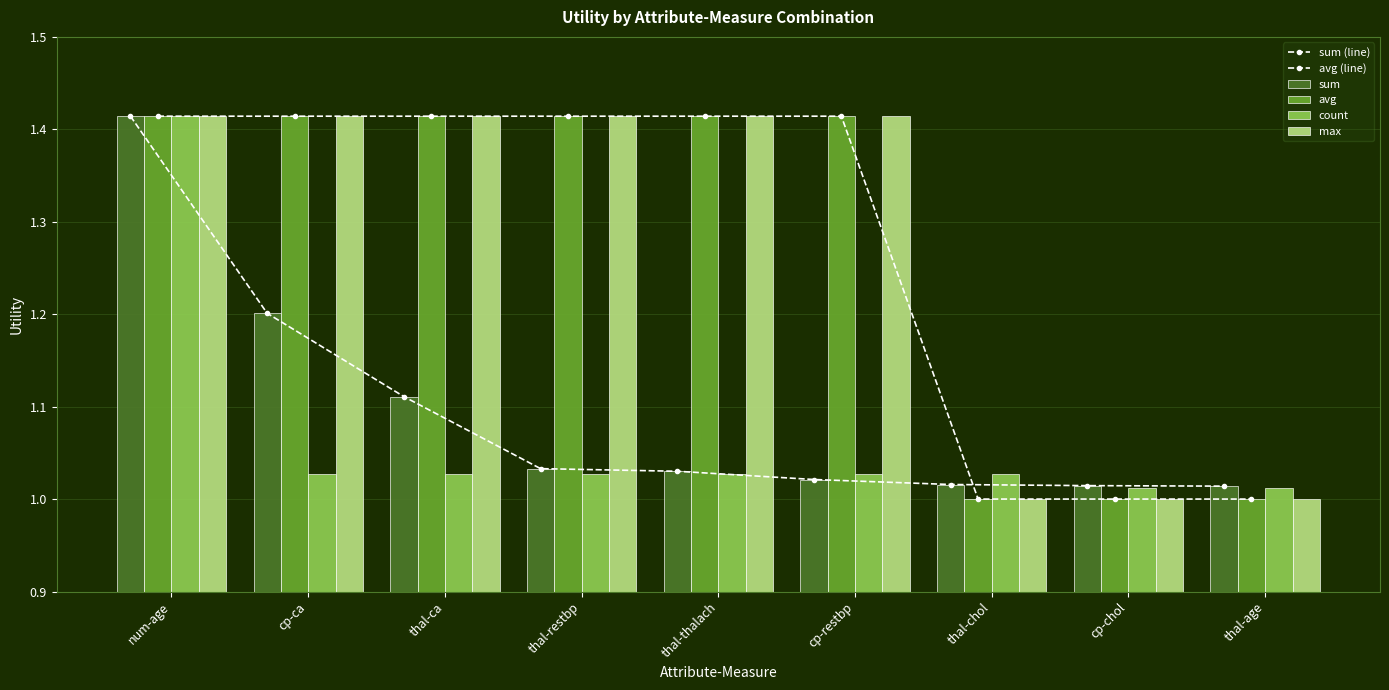

How many categories are shown in the chart?

9